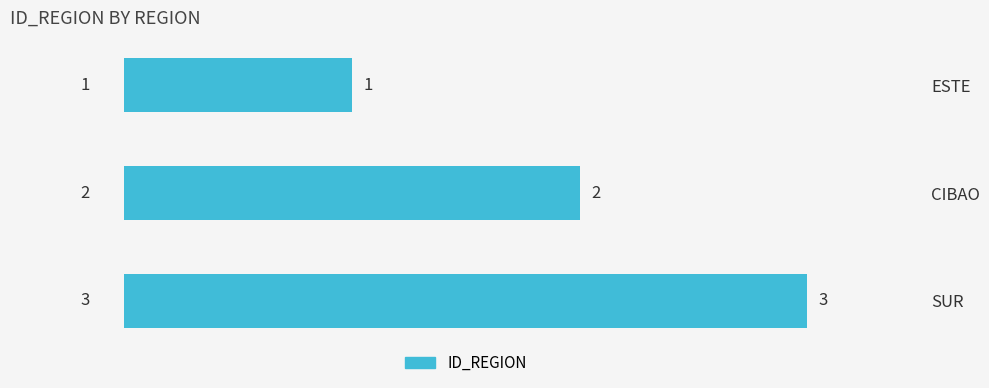

True or false: the data shows 1 at ESTE.

True